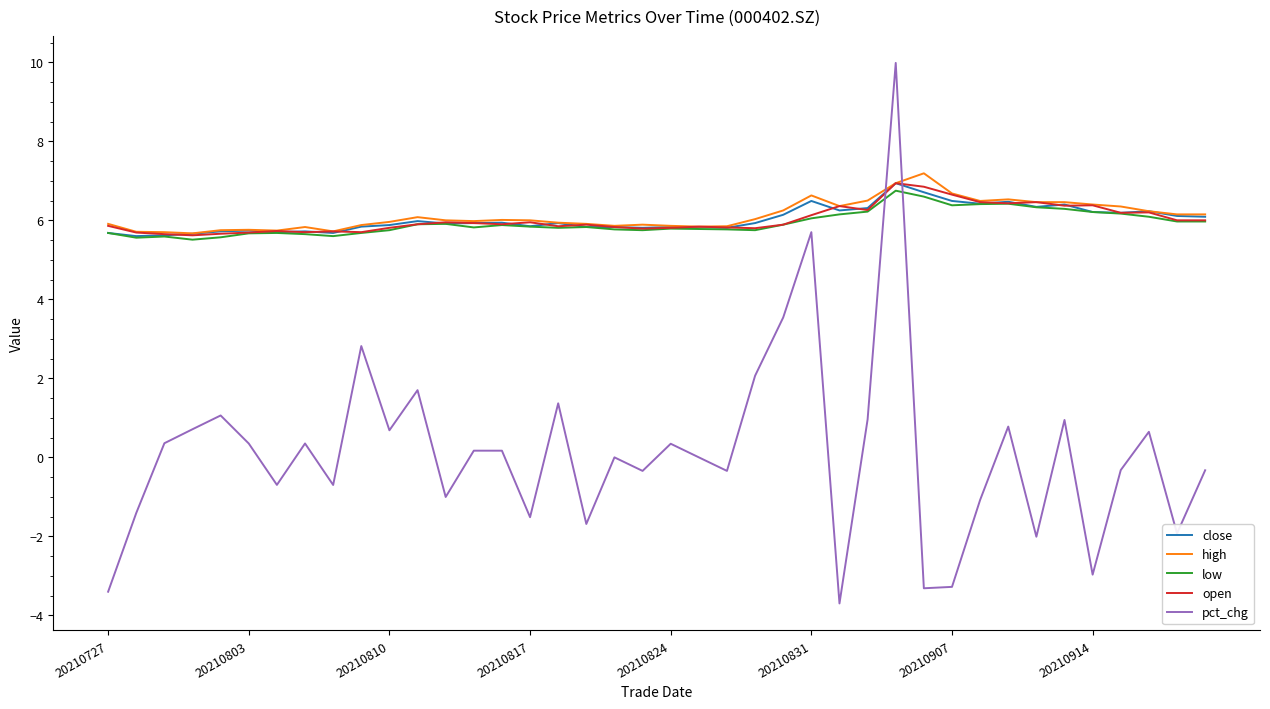

What is the smallest value displayed?

-3.7